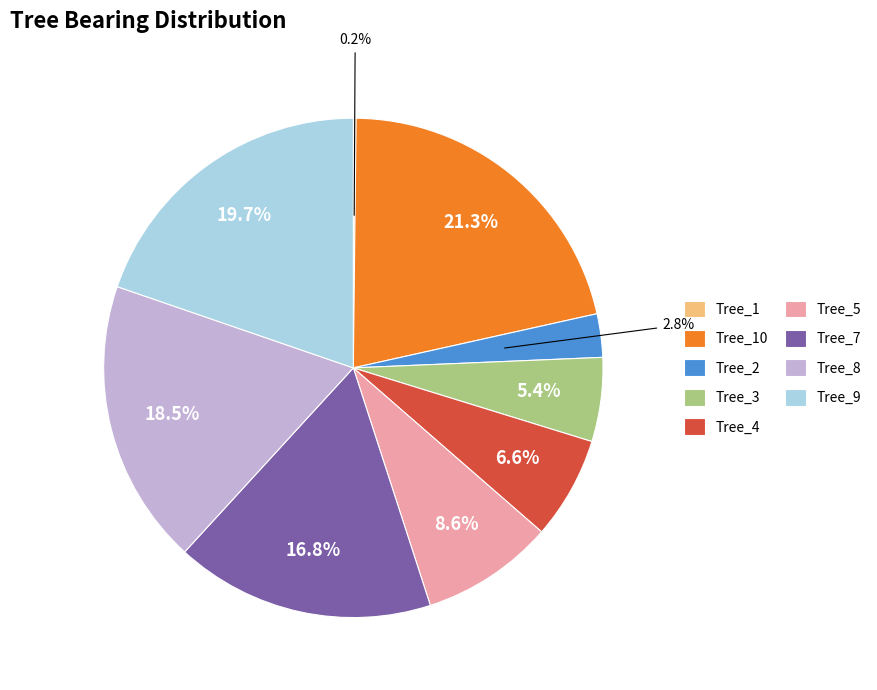

Approximately how many times larger is the value at Tree_7 compared to Tree_5?

2.0